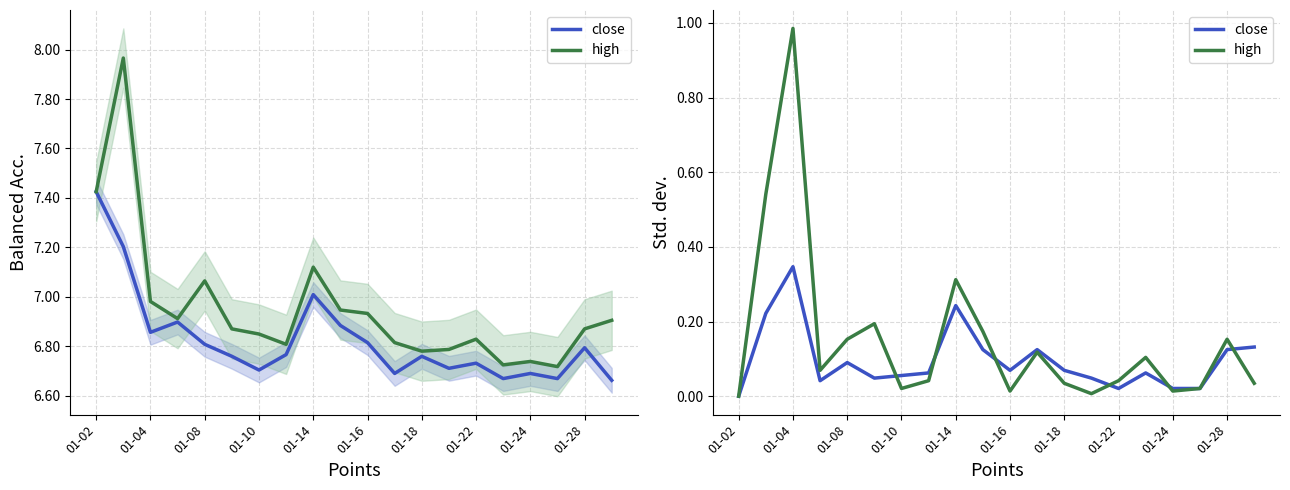

True or false: high and close intersect in this chart.

True